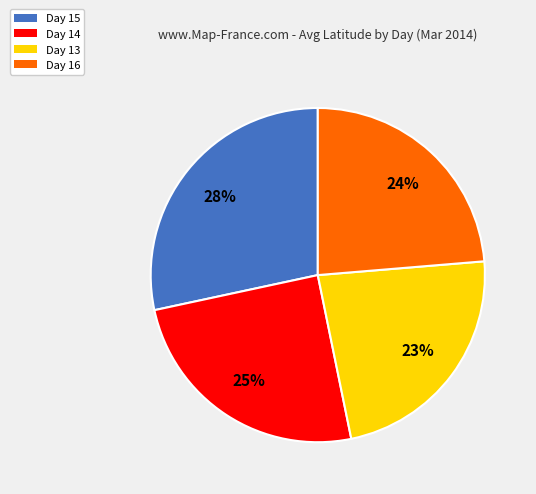

Which slice is the largest?

Day 15